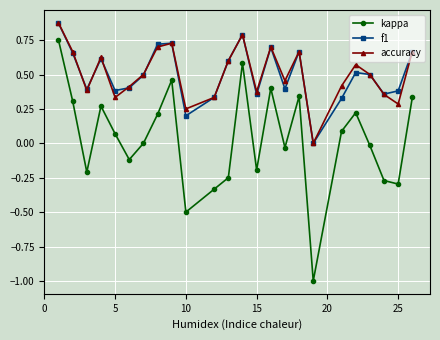

Which series has the largest range (max minus min)?

kappa